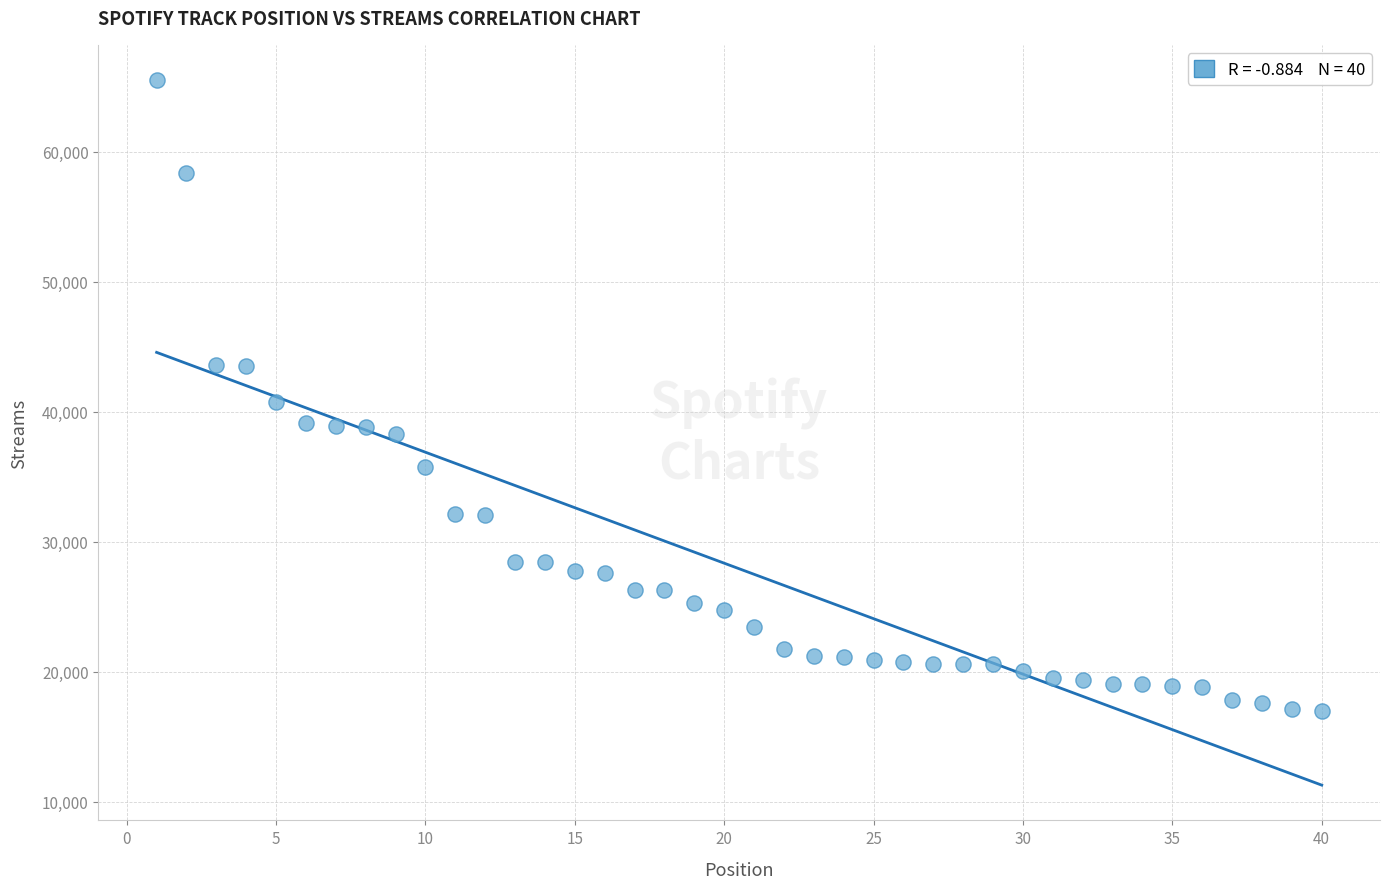

What is the range of Y values (max minus min)?

48517